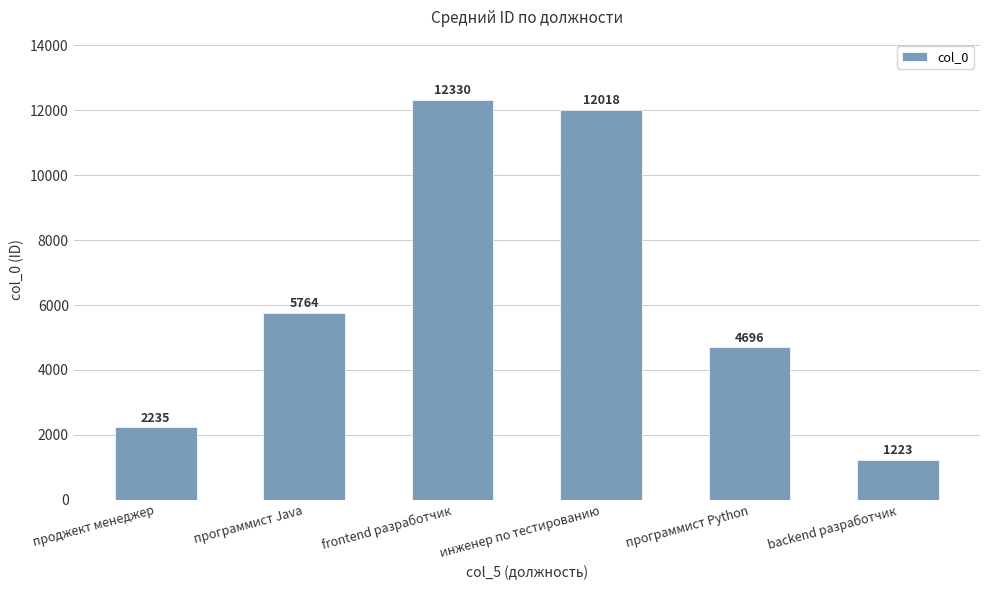

List the labels in order of value, largest first.

frontend разработчик, инженер по тестированию, программист Java, программист Python, проджект менеджер, backend разработчик